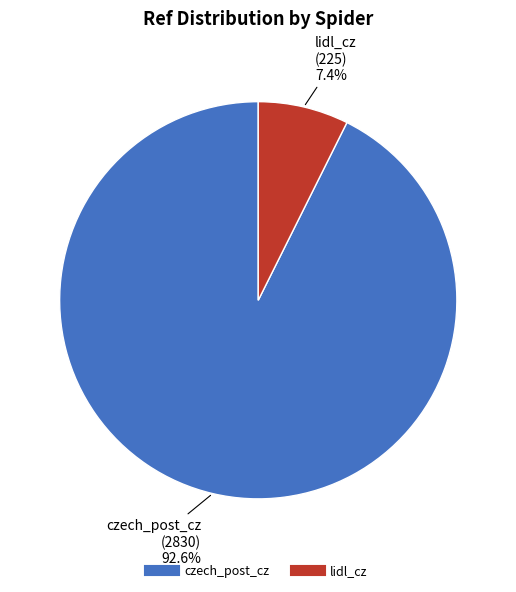

What is the ratio of the value at lidl_cz to the value at czech_post_cz?

0.1